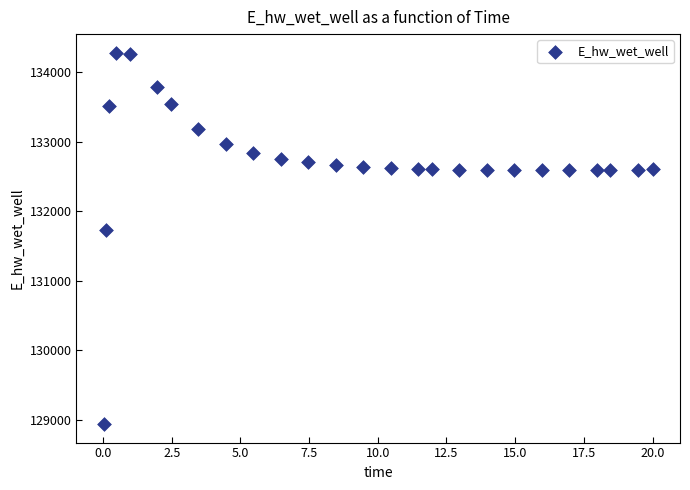

What is the range of X values (max minus min)?

20.0